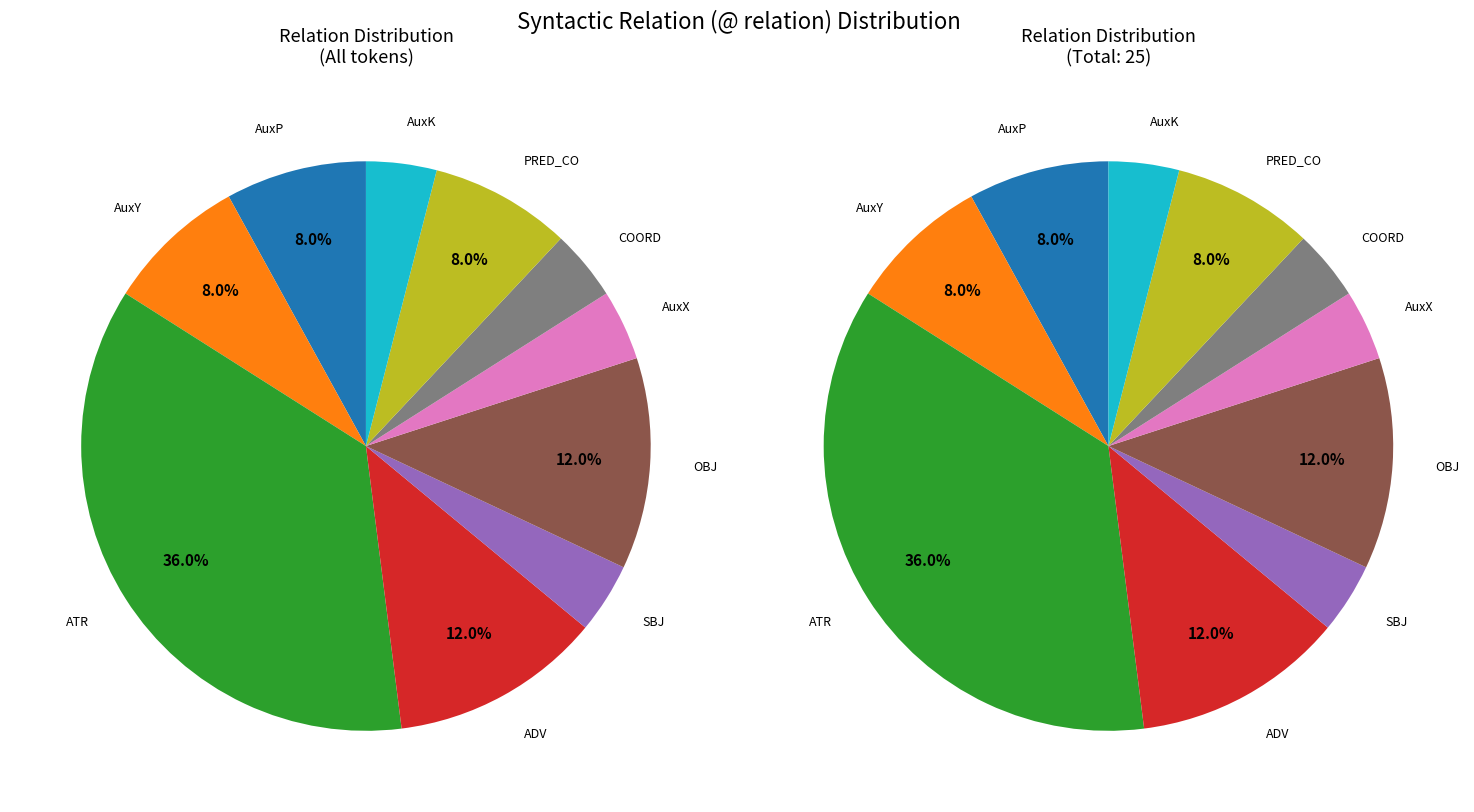

Which slice is the smallest?

SBJ